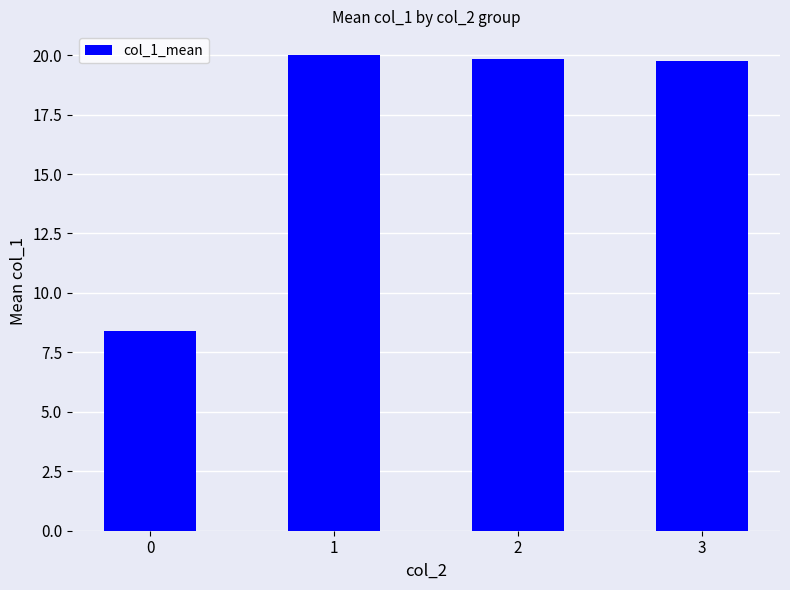

What is the smallest value displayed?

8.4